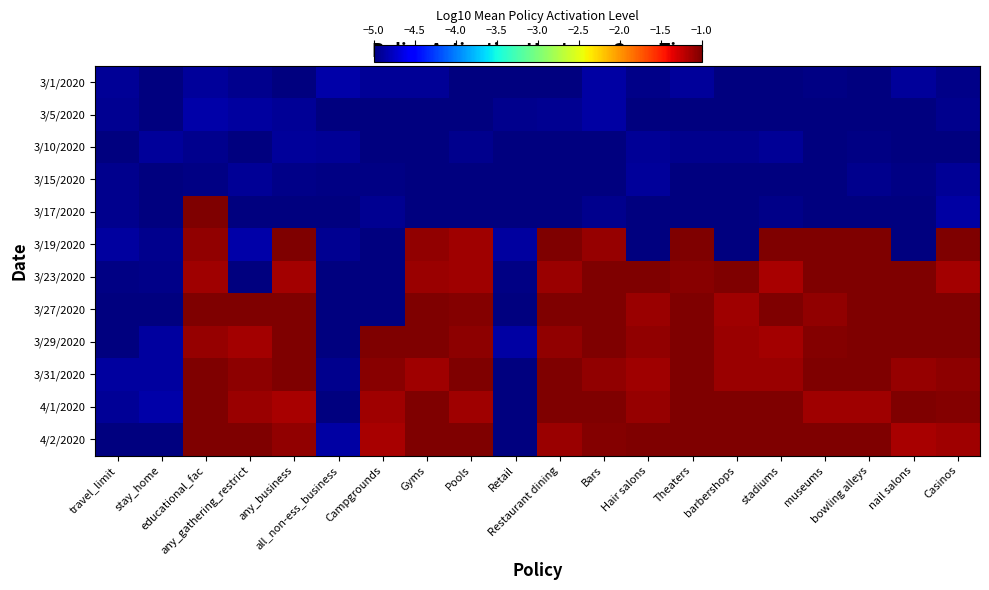

Reading left to right, what are all the values shown in this chart?

3/1/2020: travel_limit=-4.9	stay_home=-5.0	educational_fac=-4.9	any_gathering_restrict=-4.9	any_business=-5.0	all_non-ess_business=-4.9	Campgrounds=-4.9	Gyms=-4.9	Pools=-5.0	Retail=-5.0	Restaurant dining=-5.0	Bars=-4.9	Hair salons=-5.0	Theaters=-4.9	barbershops=-5.0	stadiums=-5.0	museums=-5.0	bowling alleys=-5.0	nail salons=-4.9	Casinos=-5.0
3/5/2020: travel_limit=-4.9	stay_home=-5.0	educational_fac=-4.9	any_gathering_restrict=-4.9	any_business=-4.9	all_non-ess_business=-5.0	Campgrounds=-5.0	Gyms=-5.0	Pools=-5.0	Retail=-4.9	Restaurant dining=-4.9	Bars=-4.9	Hair salons=-5.0	Theaters=-5.0	barbershops=-5.0	stadiums=-5.0	museums=-5.0	bowling alleys=-5.0	nail salons=-5.0	Casinos=-4.9
3/10/2020: travel_limit=-5.0	stay_home=-4.9	educational_fac=-4.9	any_gathering_restrict=-5.0	any_business=-4.9	all_non-ess_business=-4.9	Campgrounds=-5.0	Gyms=-5.0	Pools=-4.9	Retail=-5.0	Restaurant dining=-5.0	Bars=-5.0	Hair salons=-4.9	Theaters=-5.0	barbershops=-4.9	stadiums=-4.9	museums=-5.0	bowling alleys=-5.0	nail salons=-5.0	Casinos=-5.0
3/15/2020: travel_limit=-4.9	stay_home=-5.0	educational_fac=-5.0	any_gathering_restrict=-4.9	any_business=-5.0	all_non-ess_business=-5.0	Campgrounds=-5.0	Gyms=-5.0	Pools=-5.0	Retail=-5.0	Restaurant dining=-5.0	Bars=-5.0	Hair salons=-4.9	Theaters=-5.0	barbershops=-5.0	stadiums=-5.0	museums=-5.0	bowling alleys=-5.0	nail salons=-5.0	Casinos=-4.9
3/17/2020: travel_limit=-5.0	stay_home=-5.0	educational_fac=-1.0	any_gathering_restrict=-5.0	any_business=-5.0	all_non-ess_business=-5.0	Campgrounds=-4.9	Gyms=-5.0	Pools=-5.0	Retail=-5.0	Restaurant dining=-5.0	Bars=-4.9	Hair salons=-5.0	Theaters=-5.0	barbershops=-5.0	stadiums=-5.0	museums=-5.0	bowling alleys=-5.0	nail salons=-5.0	Casinos=-4.9
3/19/2020: travel_limit=-4.9	stay_home=-4.9	educational_fac=-1.1	any_gathering_restrict=-4.9	any_business=-1.0	all_non-ess_business=-4.9	Campgrounds=-5.0	Gyms=-1.1	Pools=-1.1	Retail=-4.9	Restaurant dining=-1.0	Bars=-1.1	Hair salons=-5.0	Theaters=-1.0	barbershops=-5.0	stadiums=-1.0	museums=-1.0	bowling alleys=-1.0	nail salons=-5.0	Casinos=-1.0
3/23/2020: travel_limit=-5.0	stay_home=-5.0	educational_fac=-1.1	any_gathering_restrict=-5.0	any_business=-1.1	all_non-ess_business=-5.0	Campgrounds=-5.0	Gyms=-1.1	Pools=-1.1	Retail=-5.0	Restaurant dining=-1.1	Bars=-1.0	Hair salons=-1.0	Theaters=-1.0	barbershops=-1.0	stadiums=-1.1	museums=-1.0	bowling alleys=-1.0	nail salons=-1.0	Casinos=-1.1
3/27/2020: travel_limit=-5.0	stay_home=-5.0	educational_fac=-1.0	any_gathering_restrict=-1.0	any_business=-1.0	all_non-ess_business=-5.0	Campgrounds=-5.0	Gyms=-1.0	Pools=-1.0	Retail=-5.0	Restaurant dining=-1.0	Bars=-1.0	Hair salons=-1.1	Theaters=-1.0	barbershops=-1.1	stadiums=-1.0	museums=-1.1	bowling alleys=-1.0	nail salons=-1.0	Casinos=-1.0
3/29/2020: travel_limit=-5.0	stay_home=-4.9	educational_fac=-1.1	any_gathering_restrict=-1.1	any_business=-1.0	all_non-ess_business=-5.0	Campgrounds=-1.0	Gyms=-1.0	Pools=-1.1	Retail=-4.9	Restaurant dining=-1.1	Bars=-1.0	Hair salons=-1.1	Theaters=-1.0	barbershops=-1.1	stadiums=-1.1	museums=-1.0	bowling alleys=-1.0	nail salons=-1.0	Casinos=-1.0
3/31/2020: travel_limit=-4.9	stay_home=-4.9	educational_fac=-1.0	any_gathering_restrict=-1.1	any_business=-1.0	all_non-ess_business=-5.0	Campgrounds=-1.0	Gyms=-1.1	Pools=-1.0	Retail=-5.0	Restaurant dining=-1.0	Bars=-1.1	Hair salons=-1.1	Theaters=-1.0	barbershops=-1.1	stadiums=-1.1	museums=-1.0	bowling alleys=-1.0	nail salons=-1.1	Casinos=-1.1
4/1/2020: travel_limit=-4.9	stay_home=-4.9	educational_fac=-1.0	any_gathering_restrict=-1.1	any_business=-1.1	all_non-ess_business=-5.0	Campgrounds=-1.1	Gyms=-1.0	Pools=-1.1	Retail=-5.0	Restaurant dining=-1.0	Bars=-1.0	Hair salons=-1.1	Theaters=-1.0	barbershops=-1.0	stadiums=-1.0	museums=-1.1	bowling alleys=-1.1	nail salons=-1.0	Casinos=-1.0
4/2/2020: travel_limit=-5.0	stay_home=-5.0	educational_fac=-1.0	any_gathering_restrict=-1.0	any_business=-1.1	all_non-ess_business=-4.9	Campgrounds=-1.1	Gyms=-1.0	Pools=-1.0	Retail=-5.0	Restaurant dining=-1.1	Bars=-1.0	Hair salons=-1.0	Theaters=-1.0	barbershops=-1.0	stadiums=-1.0	museums=-1.0	bowling alleys=-1.0	nail salons=-1.1	Casinos=-1.1